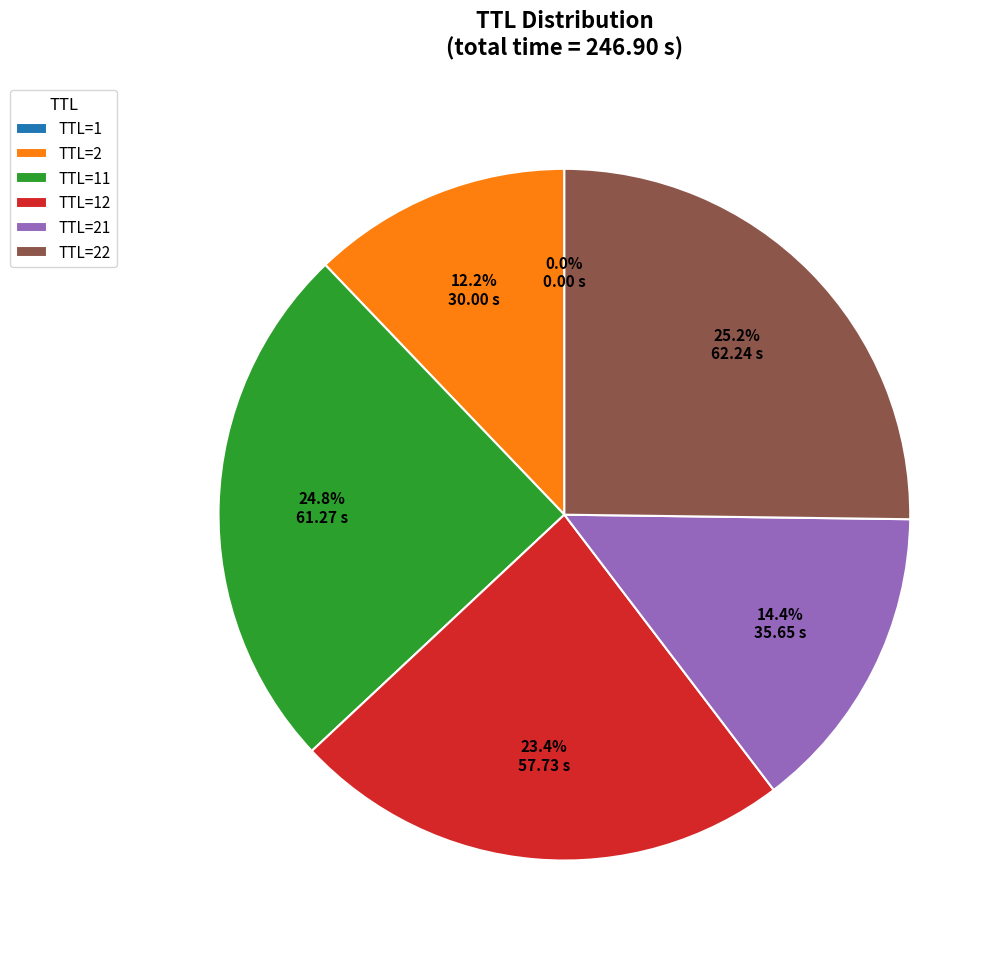

Which has a higher value, TTL=22 or TTL=2?

TTL=22